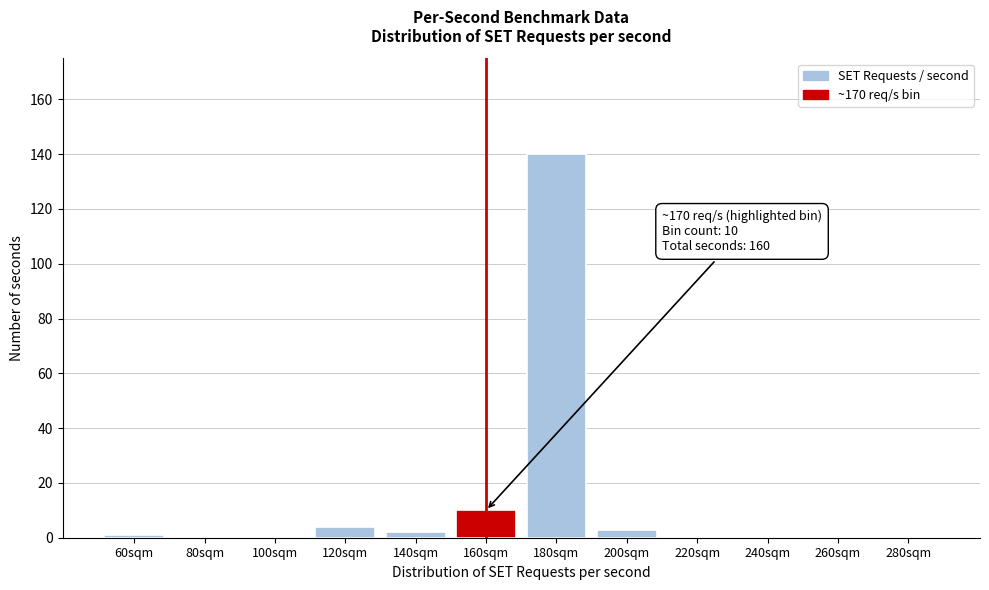

Reading right to left, transcribe all the data shown in this chart.

280sqm=0	260sqm=0	240sqm=0	220sqm=0	200sqm=3	180sqm=140	160sqm=10	140sqm=2	120sqm=4	100sqm=0	80sqm=0	60sqm=1